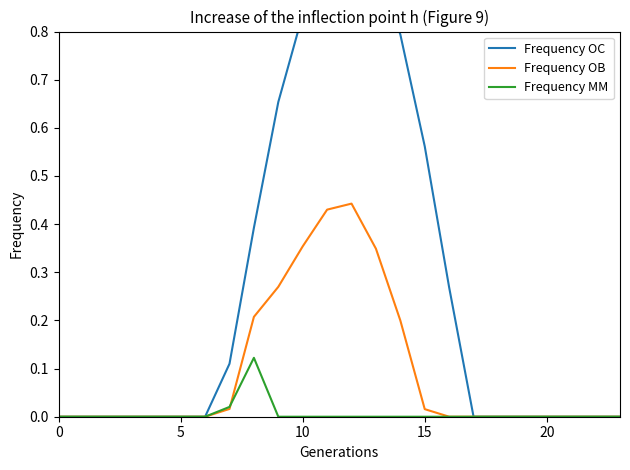

How many series are shown in this chart?

3